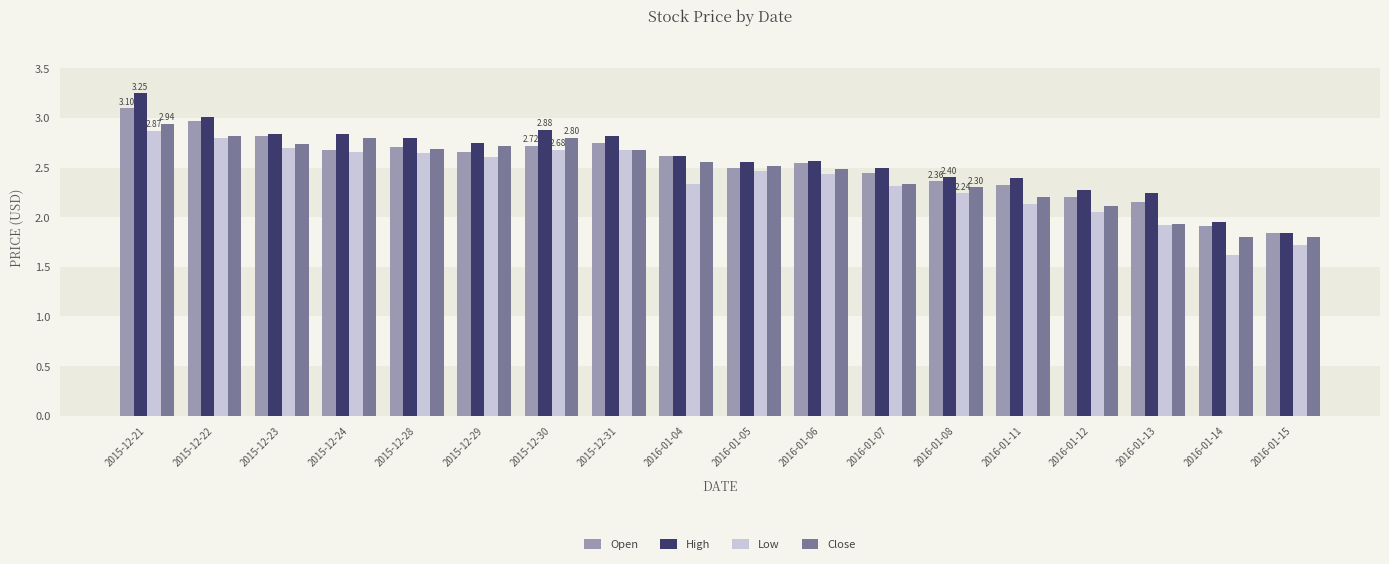

What is the difference between the second highest and second lowest values in the High series?

1.1